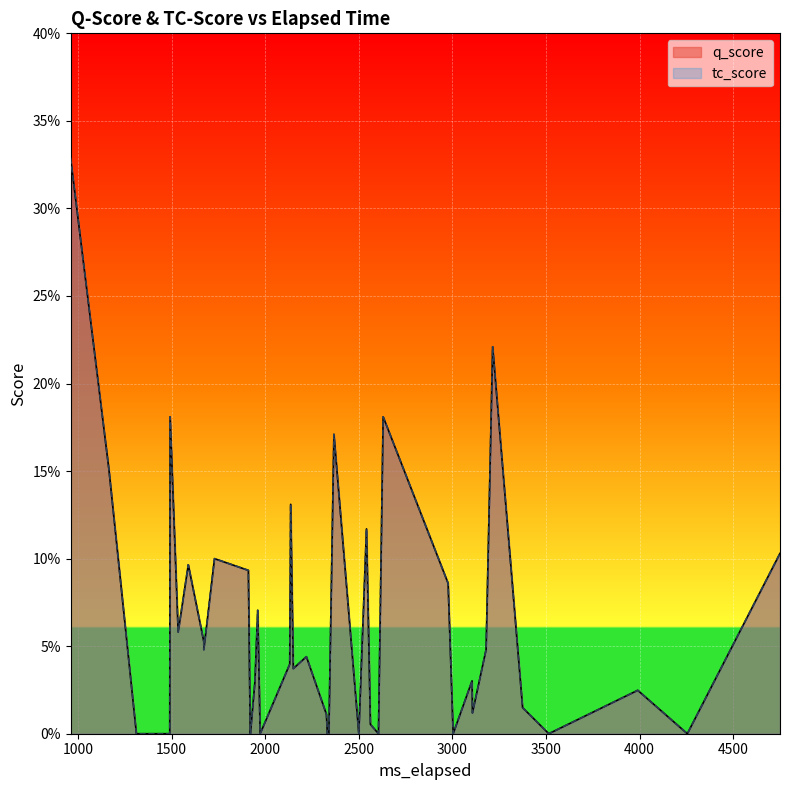

True or false: tc_score and q_score cross at least once.

False